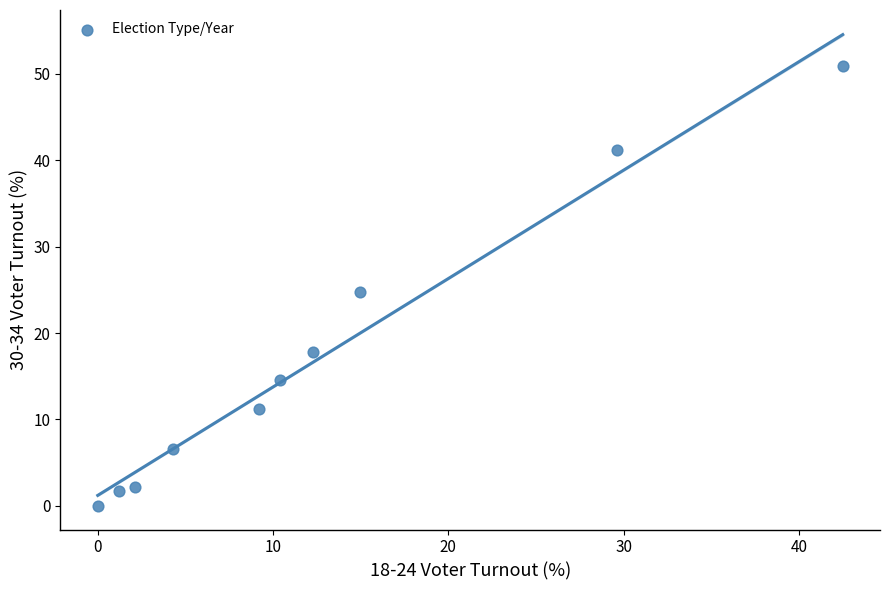

What is the range of Y values (max minus min)?

50.9